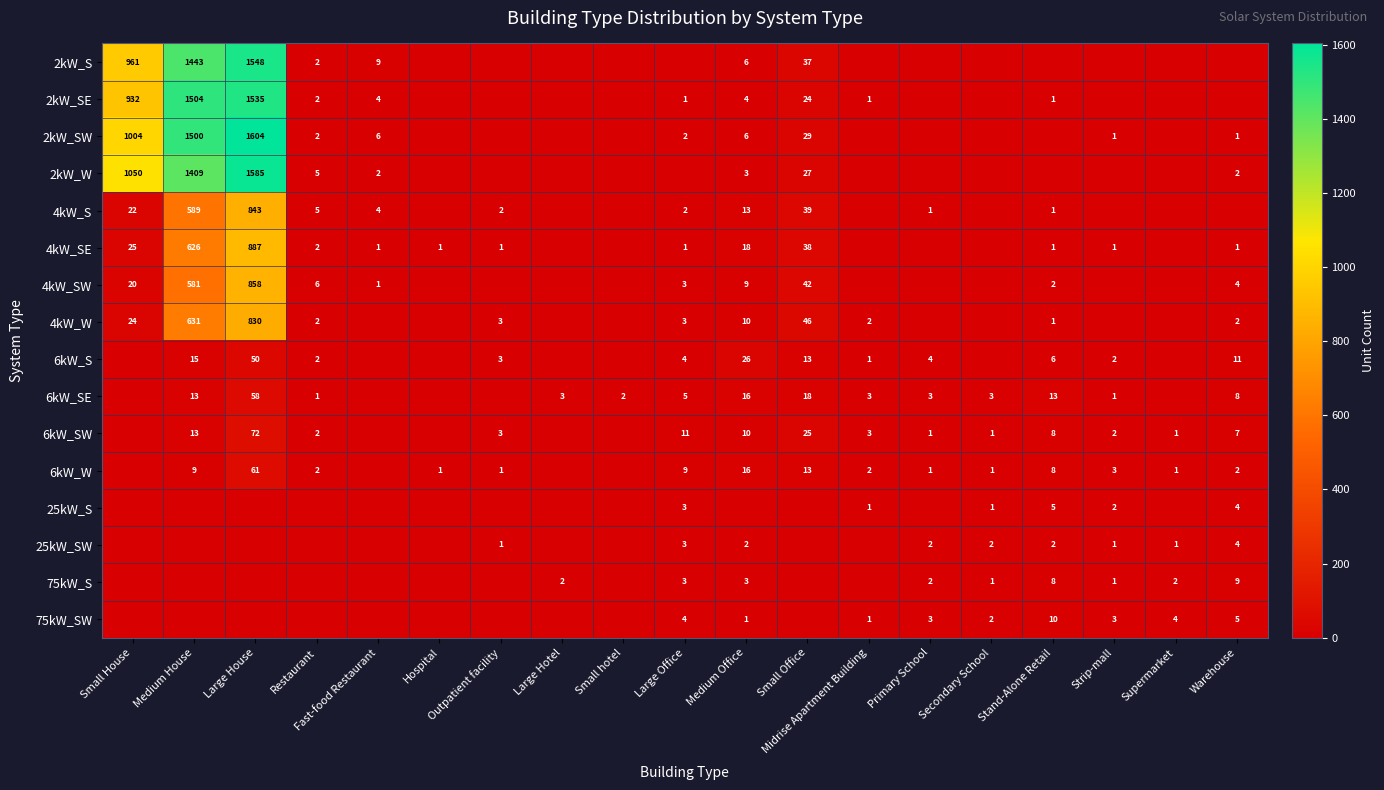

Is the value of 2kW_W at Small Office greater than the value of 2kW_SE at Small Office?

Yes